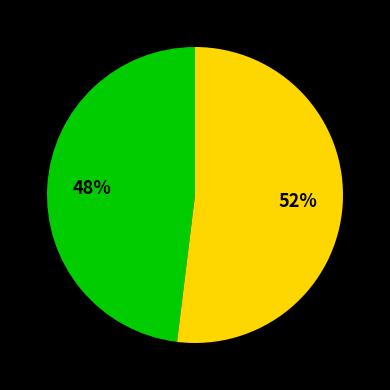

To the nearest percent, what is the difference between the largest and smallest slice percentages?

4%